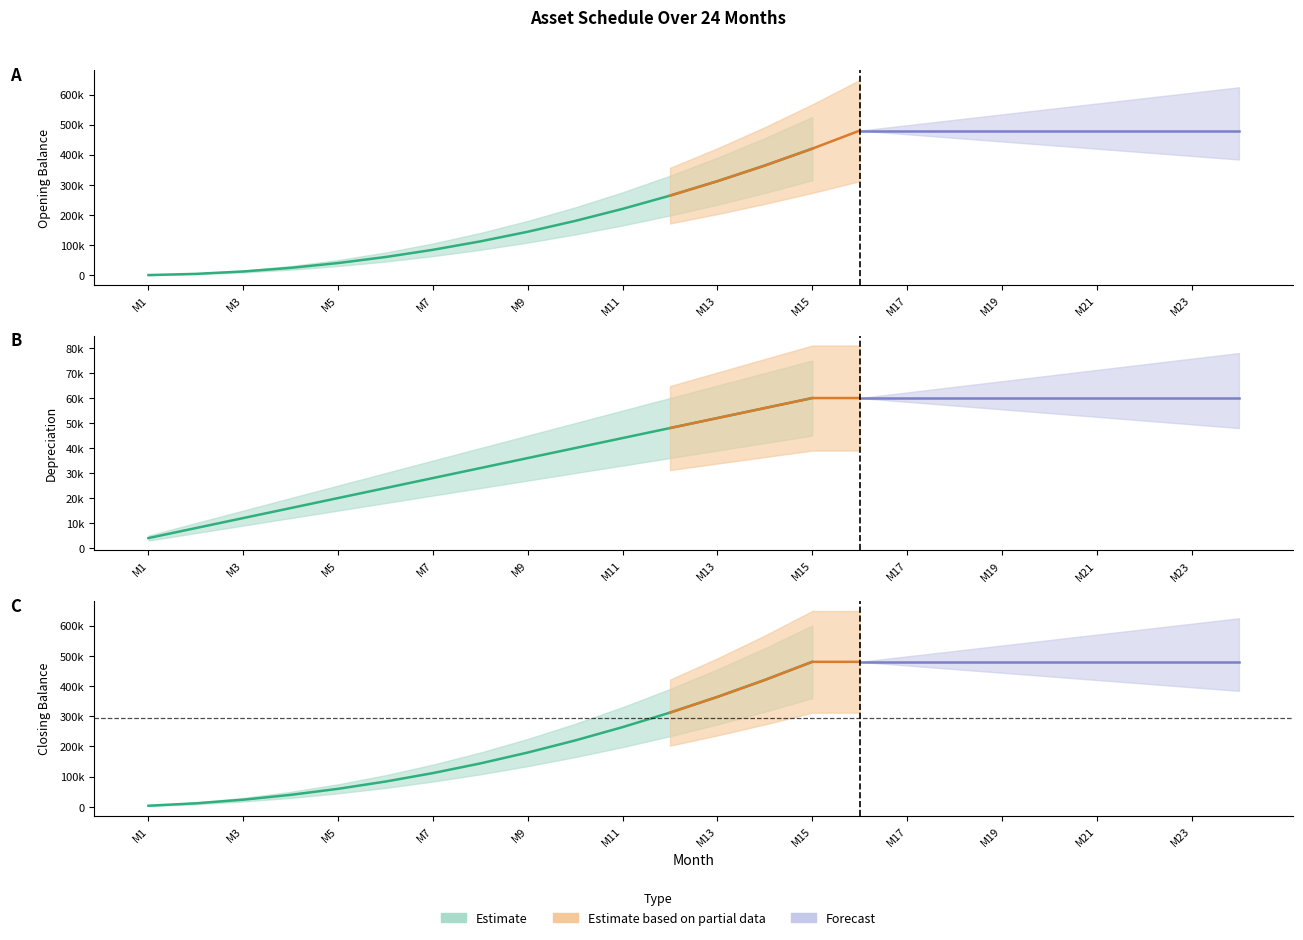

What is the difference between the maximum and minimum values in the Closing Balance series?

476000